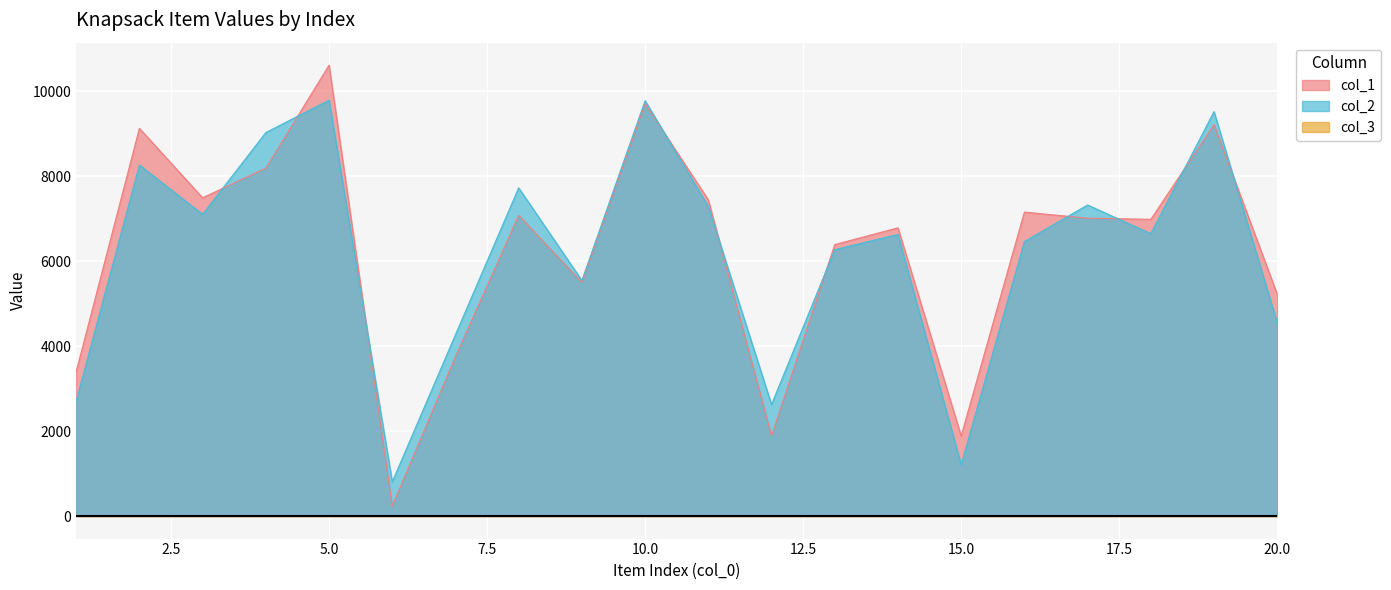

The value of col_2 at 16 is 3623. True or false?

False